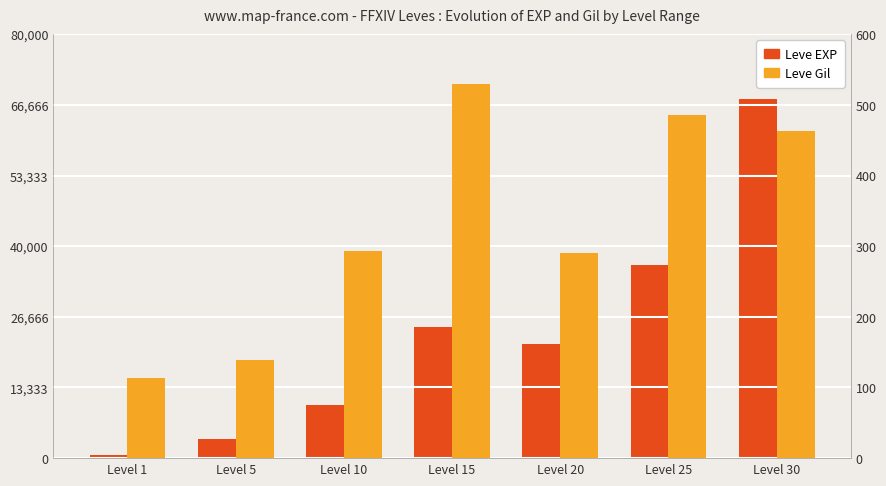

The Leve EXP series shows 3600 at Level 5. True or false?

True